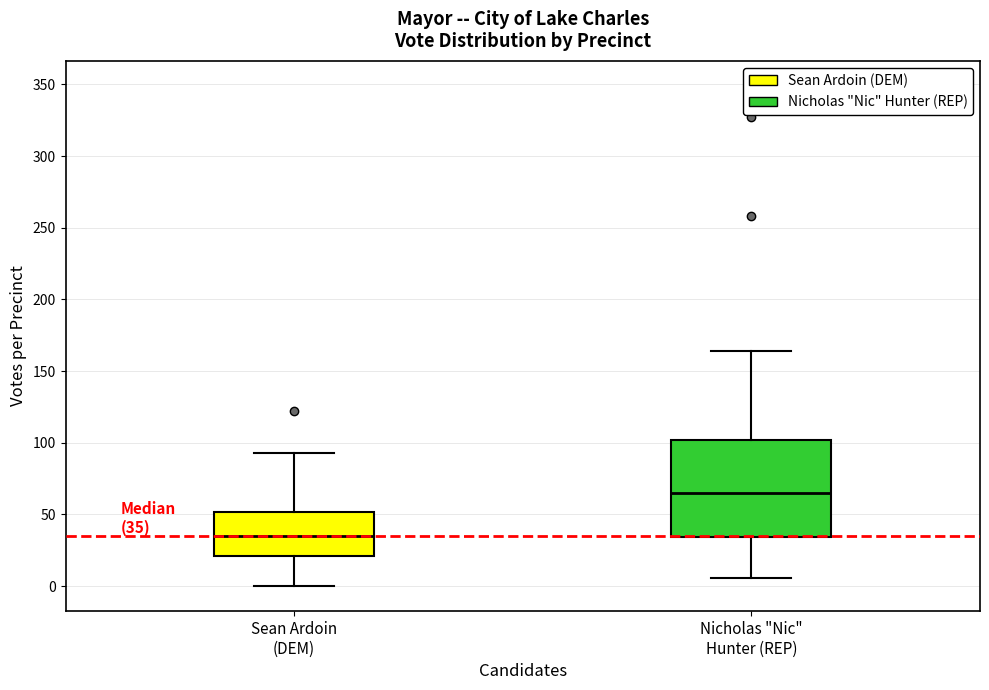

Which box's median line is the highest?

Nicholas "Nic" Hunter (REP)